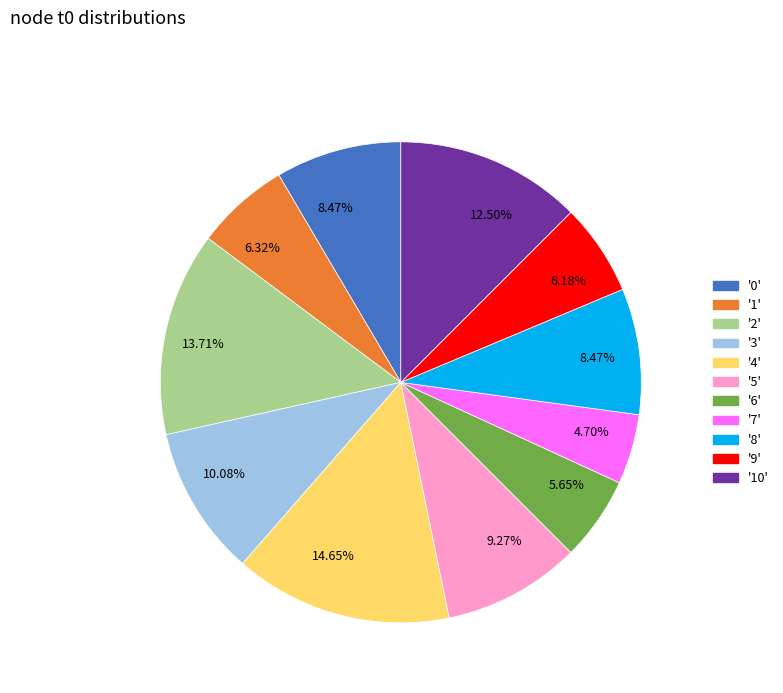

Is there any slice that represents more than half of the pie?

No